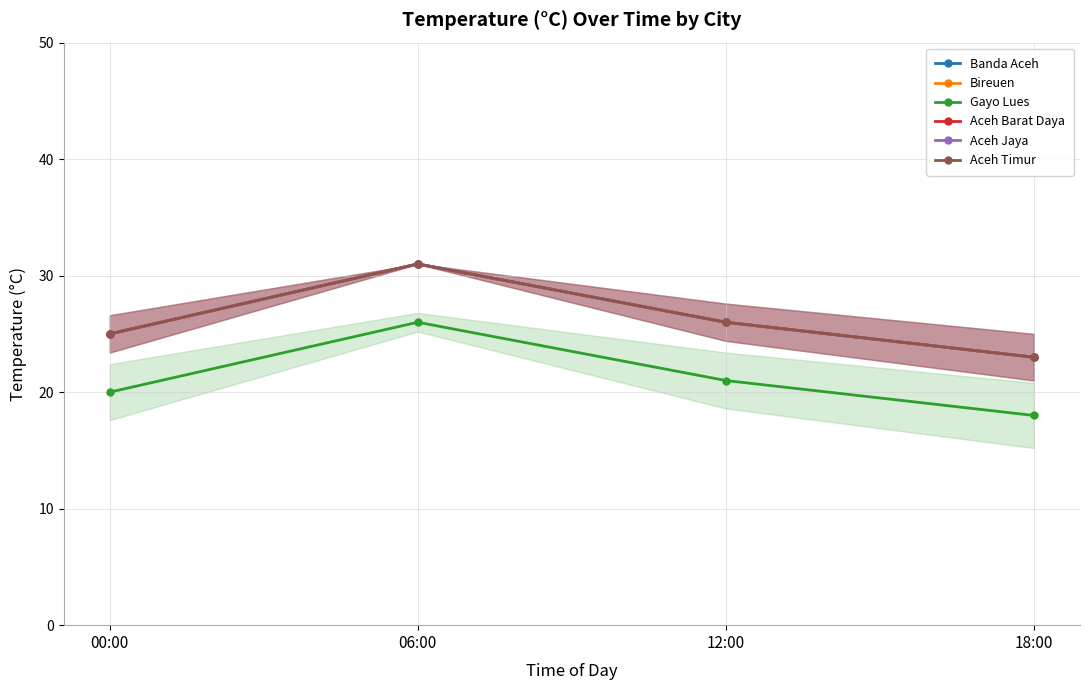

List the series in order of their peak value, lowest first.

Gayo Lues, Banda Aceh, Bireuen, Aceh Barat Daya, Aceh Jaya, Aceh Timur